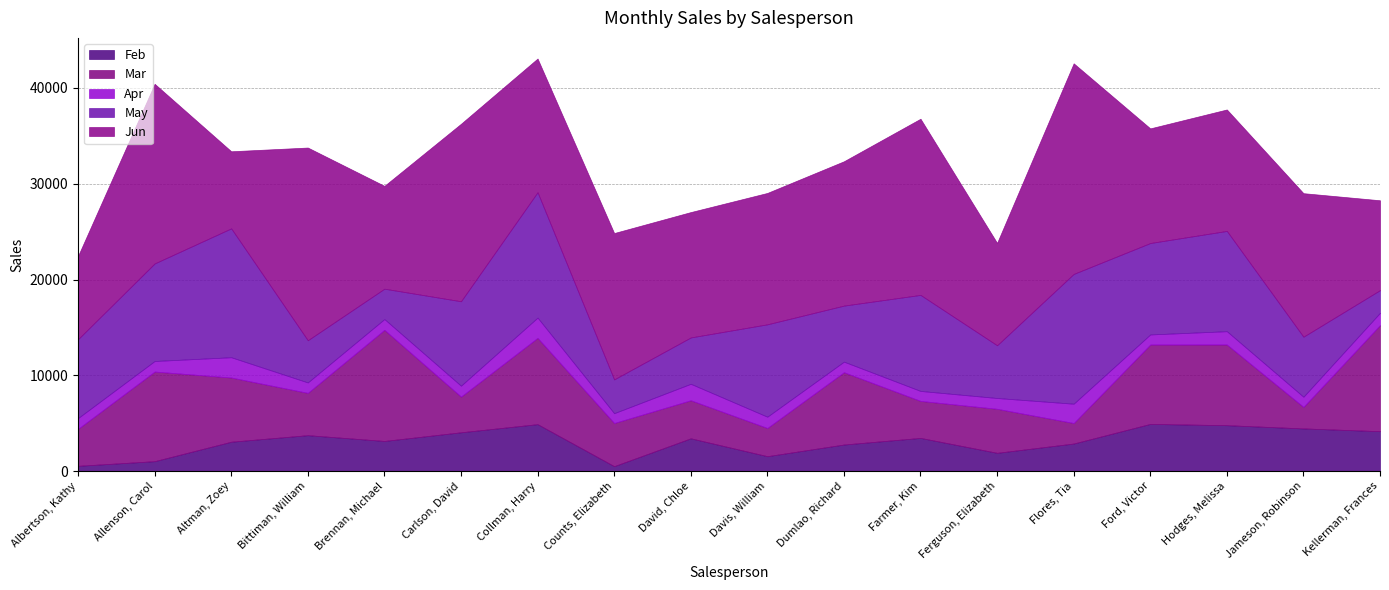

What is the difference between the highest and lowest values at Kellerman, Frances?

9792